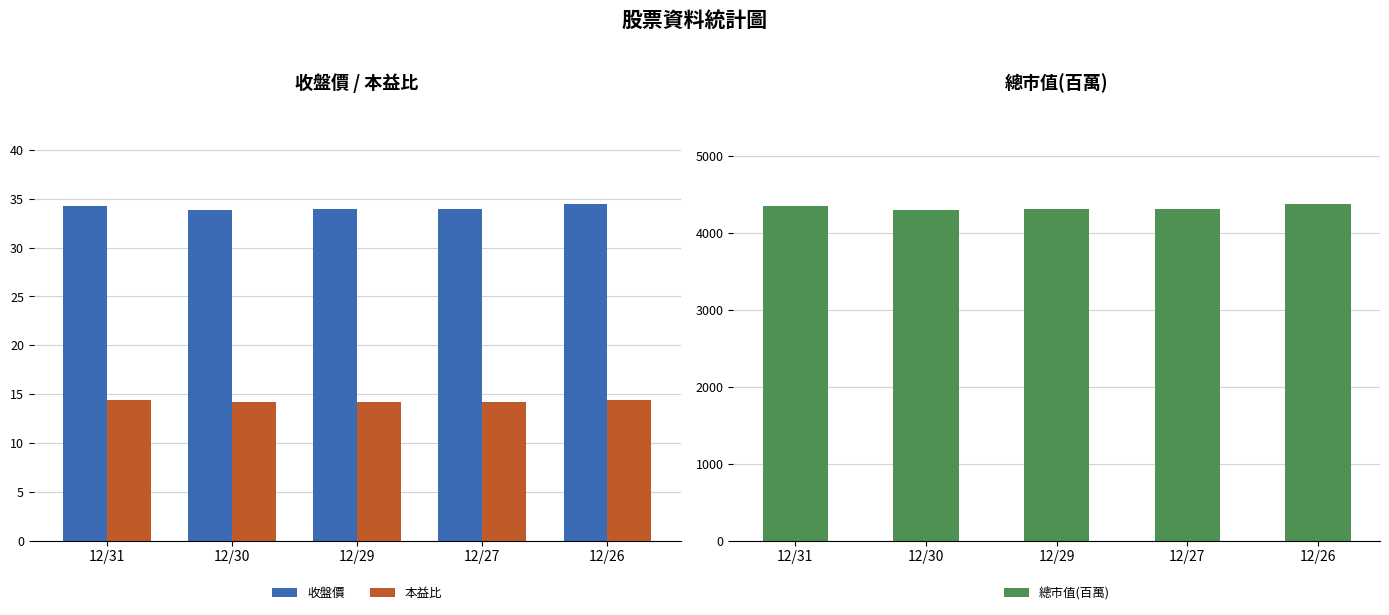

What is the minimum value shown in the chart?

14.2